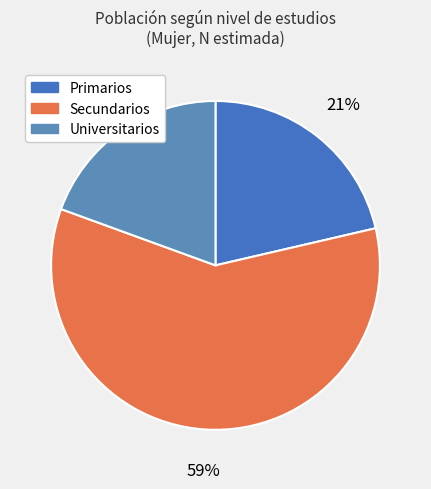

Is there any slice that represents more than half of the pie?

Yes